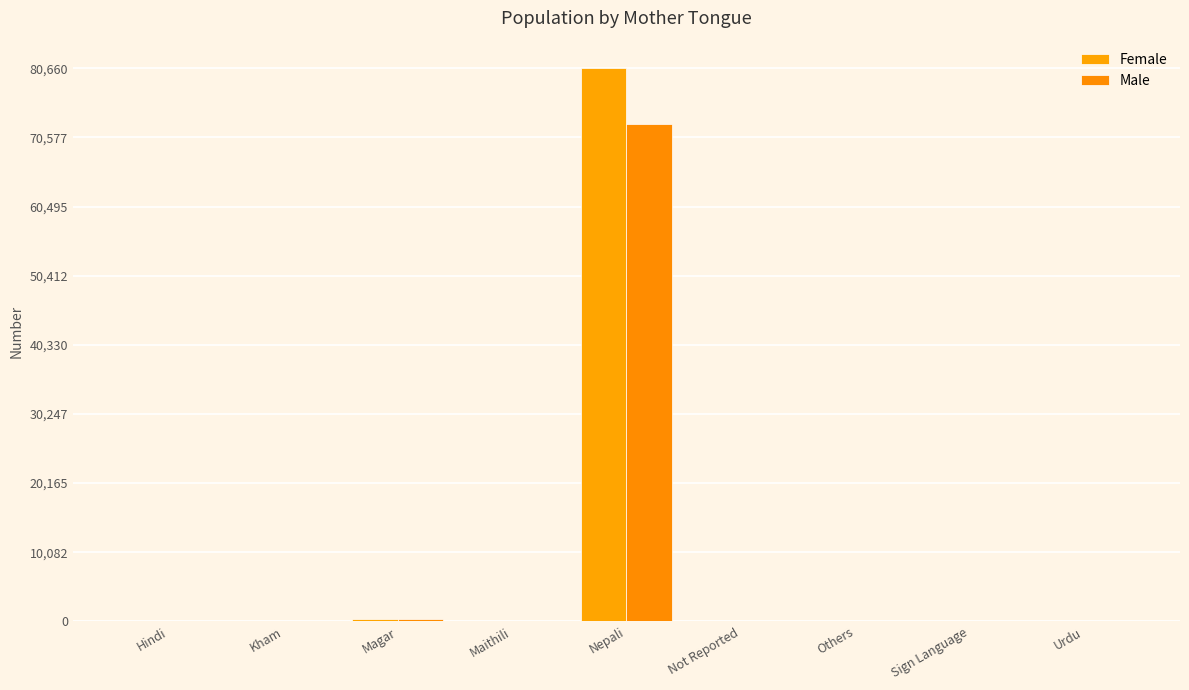

At which label does Female first exceed 20?

Kham